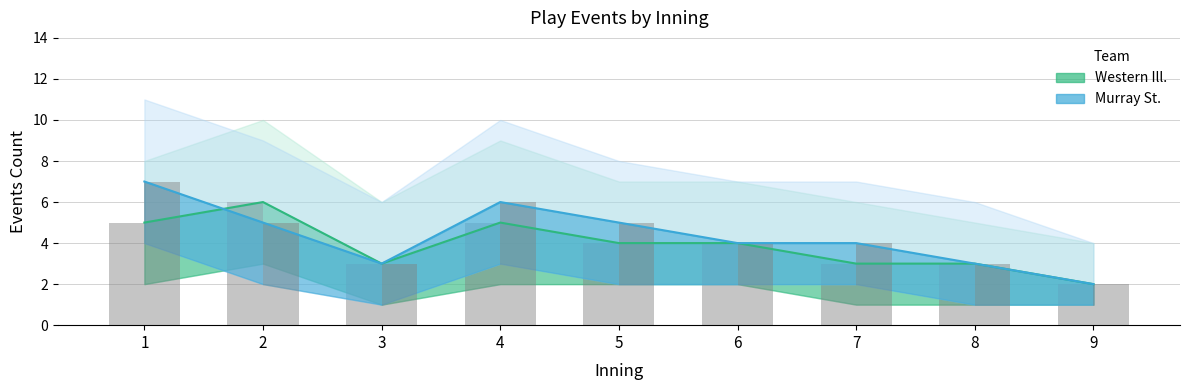

What is the maximum value shown in the chart?

7